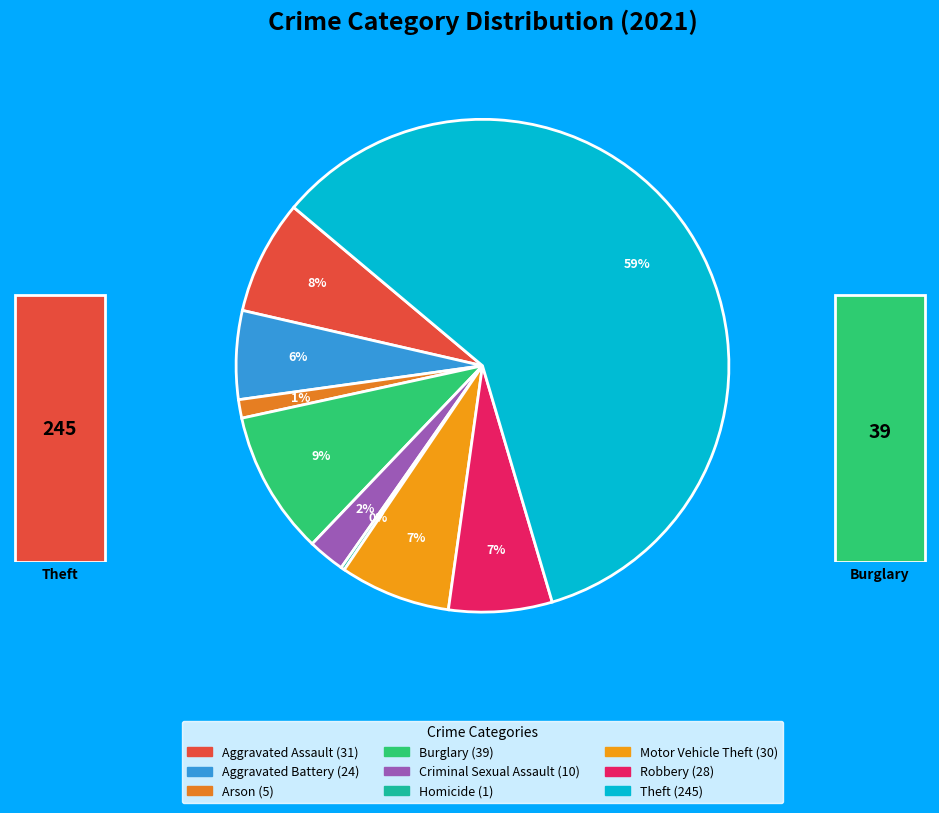

Does any single category account for the majority?

Yes